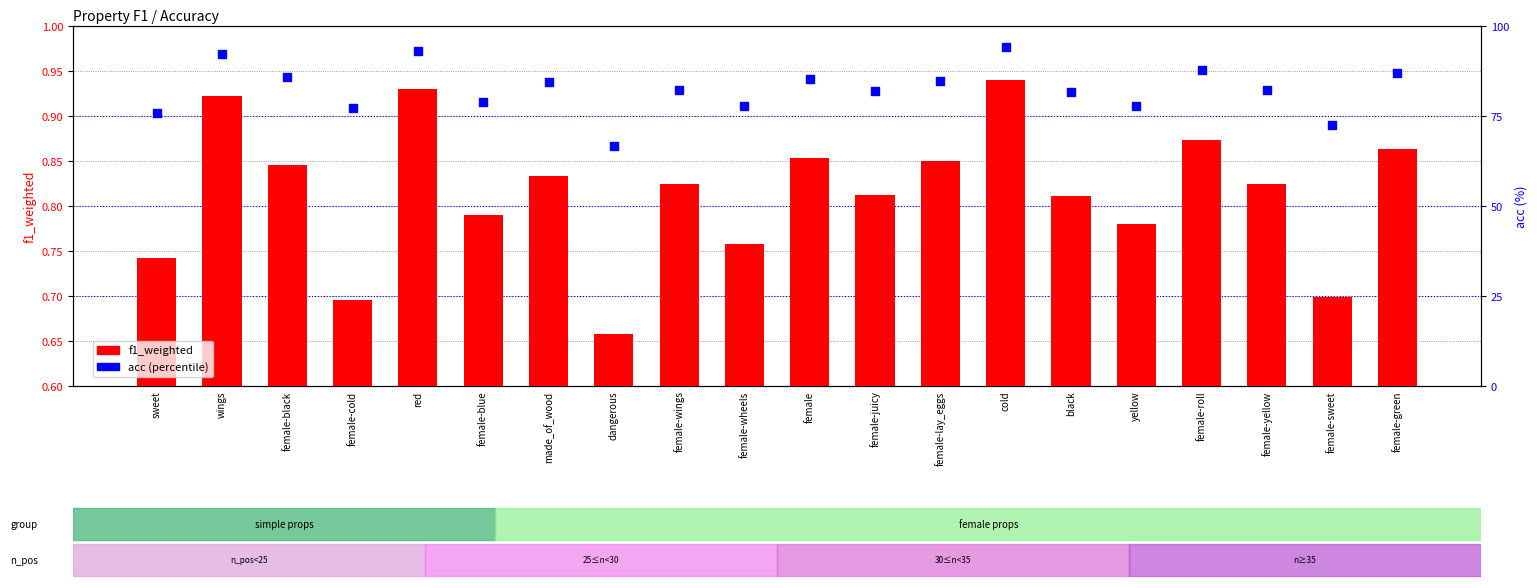

What is the total value across all series at female-blue?

79.6